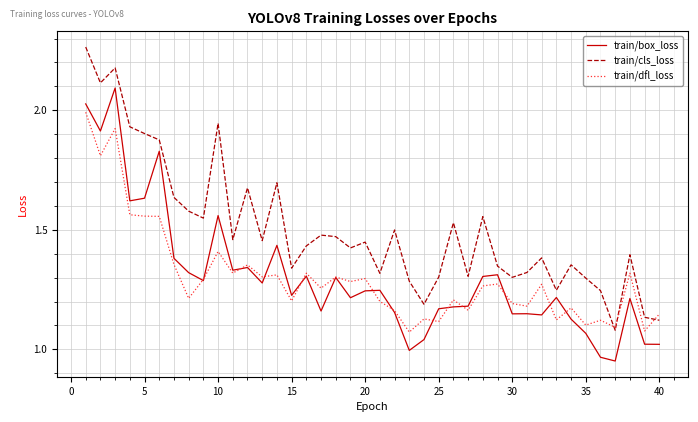

Which series has the largest total across all categories?

train/cls_loss